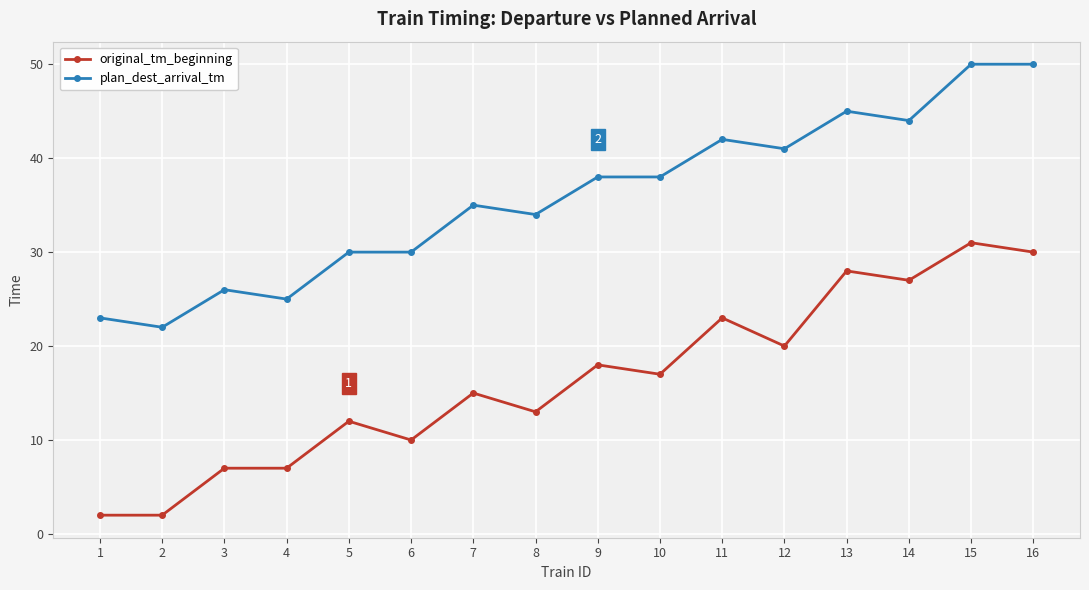

What is the minimum value shown in the chart?

2